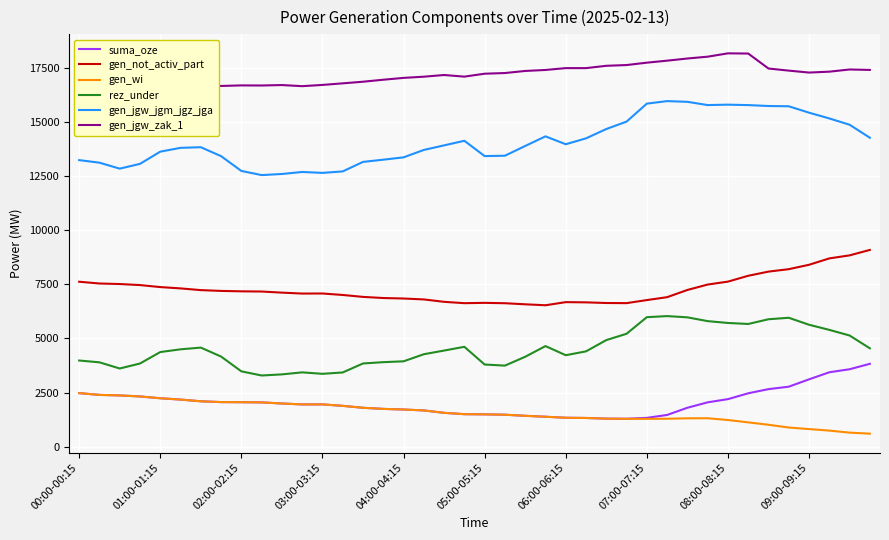

Which series has the widest spread of values?

gen_jgw_jgm_jgz_jga